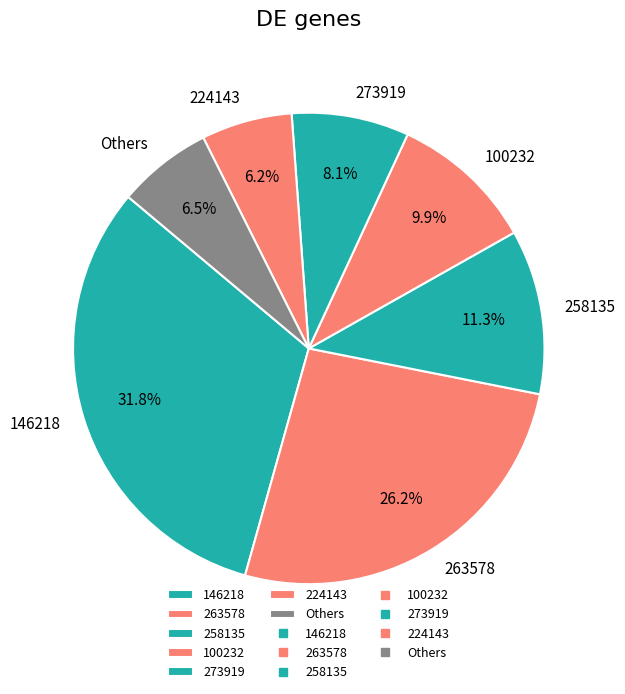

What is the largest slice in the pie chart?

146218